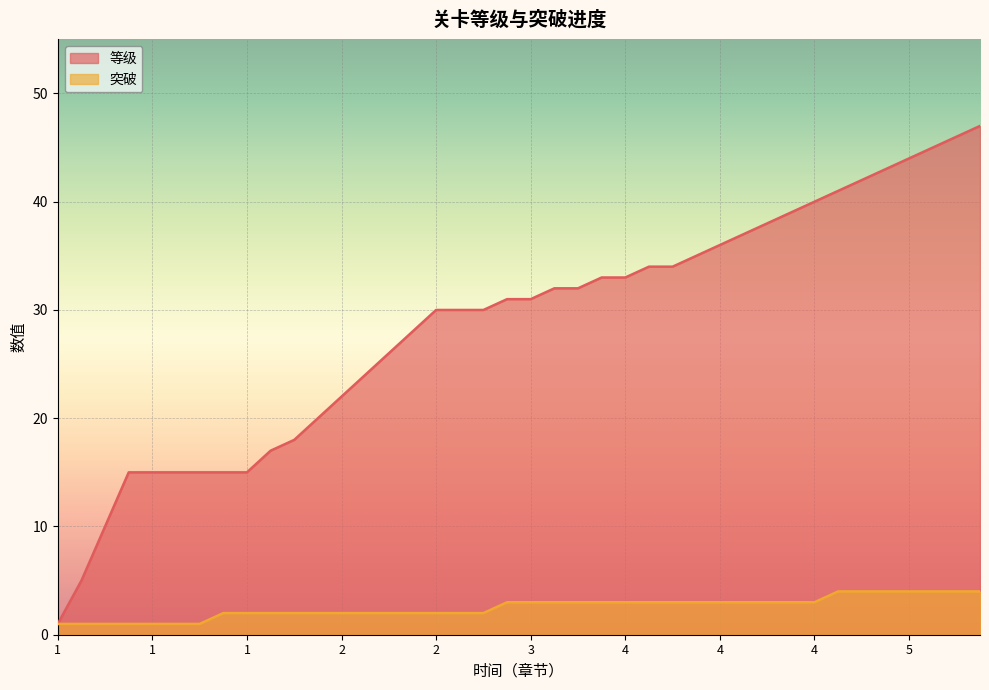

What is the smallest value displayed?

1